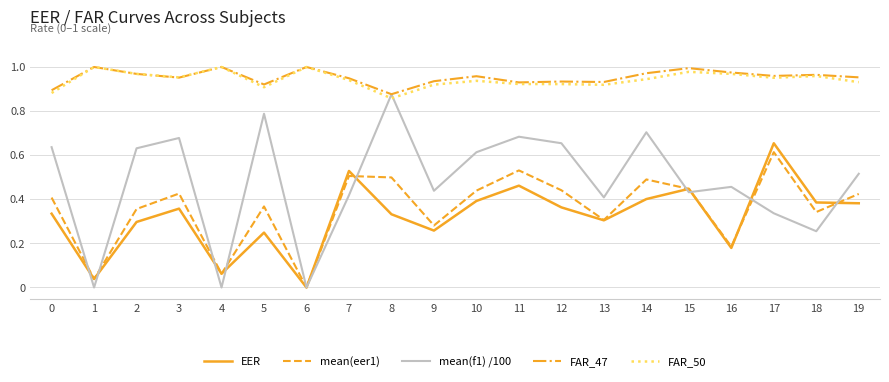

After their last crossing, which series has the higher values: mean(f1) /100 or EER?

mean(f1) /100